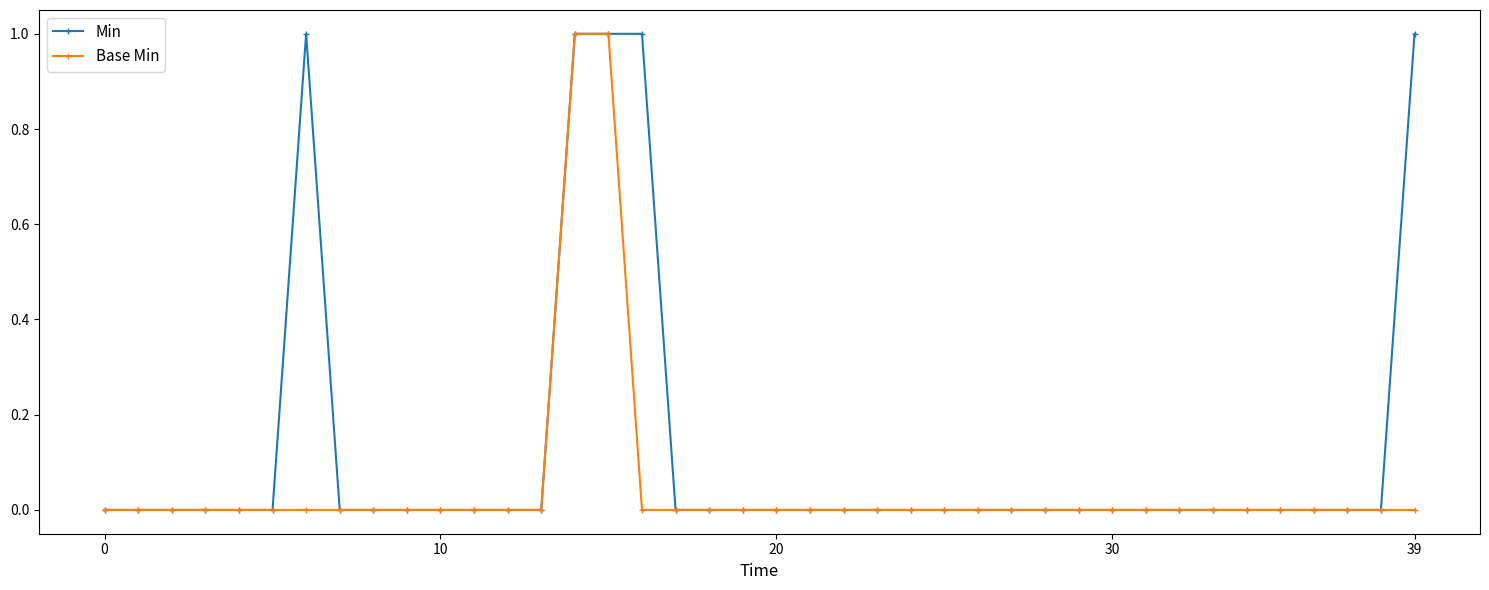

List the series in order of their overall mean, highest first.

Min, Base Min